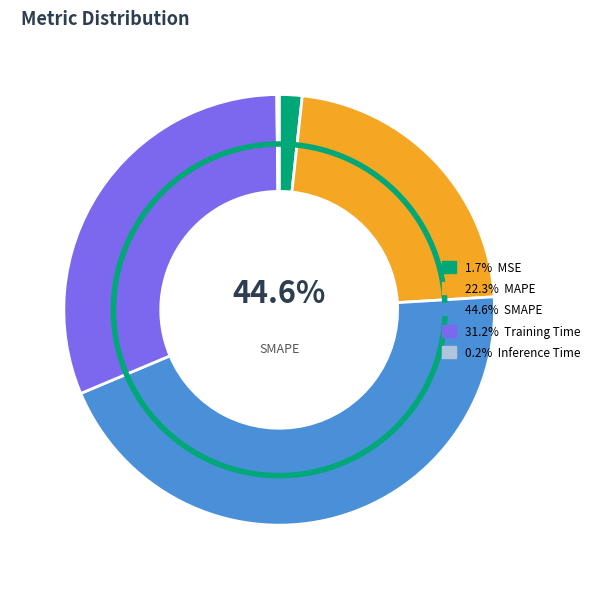

What is the ratio of the value at MAPE to the value at Training Time?

0.7